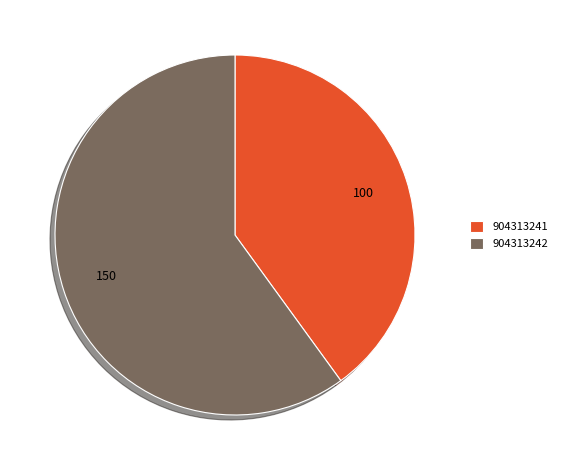

Approximately how many times larger is the value at 904313241 compared to 904313242?

0.7